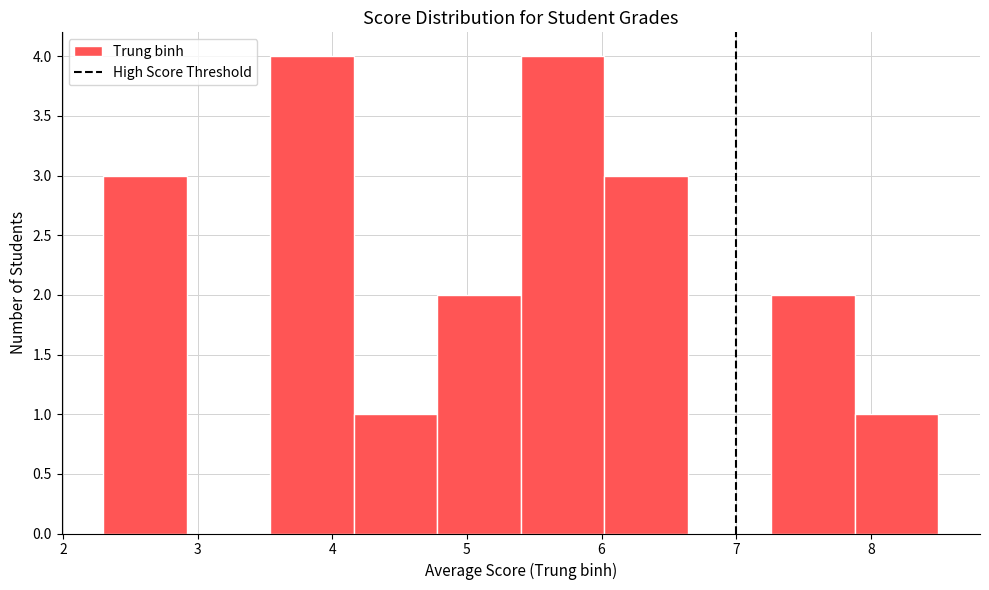

What is the height of the bar covering 2.30 to 2.92 on the x-axis? Neither the bar edges nor the heights are printed on the chart, so give them approximately, as read against the axes.

3